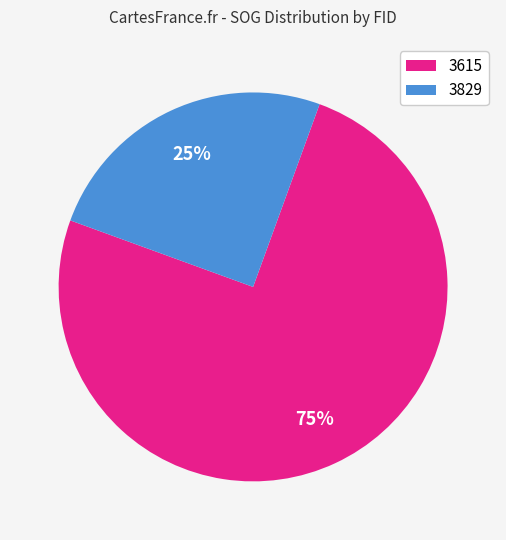

Which category has the smallest portion of the pie?

3829